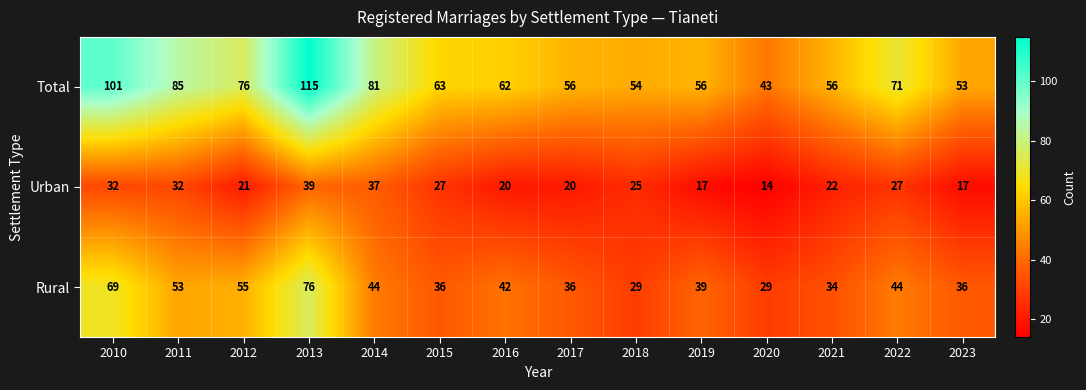

What is the sum of the Urban values at 2017 and 2018?

45